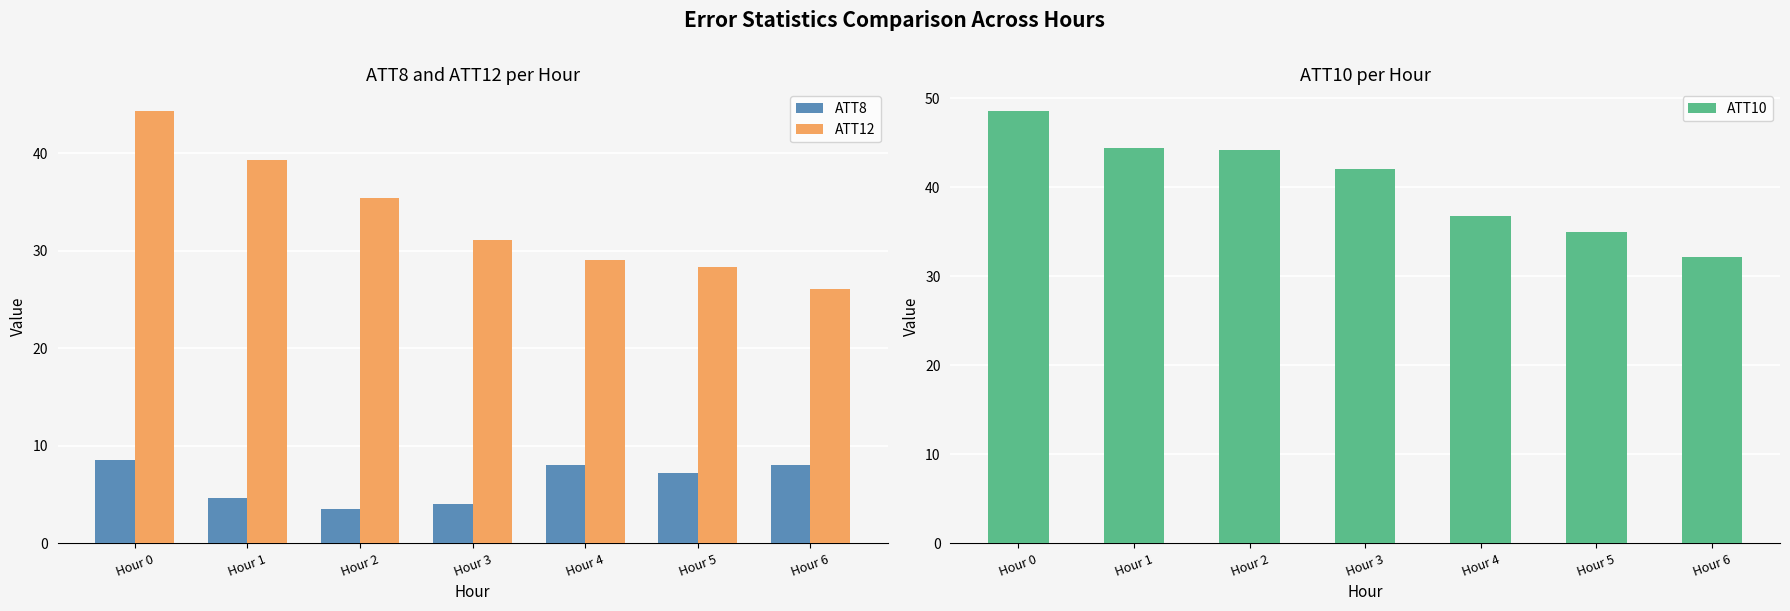

How many values in the ATT8 series are below 7?

3